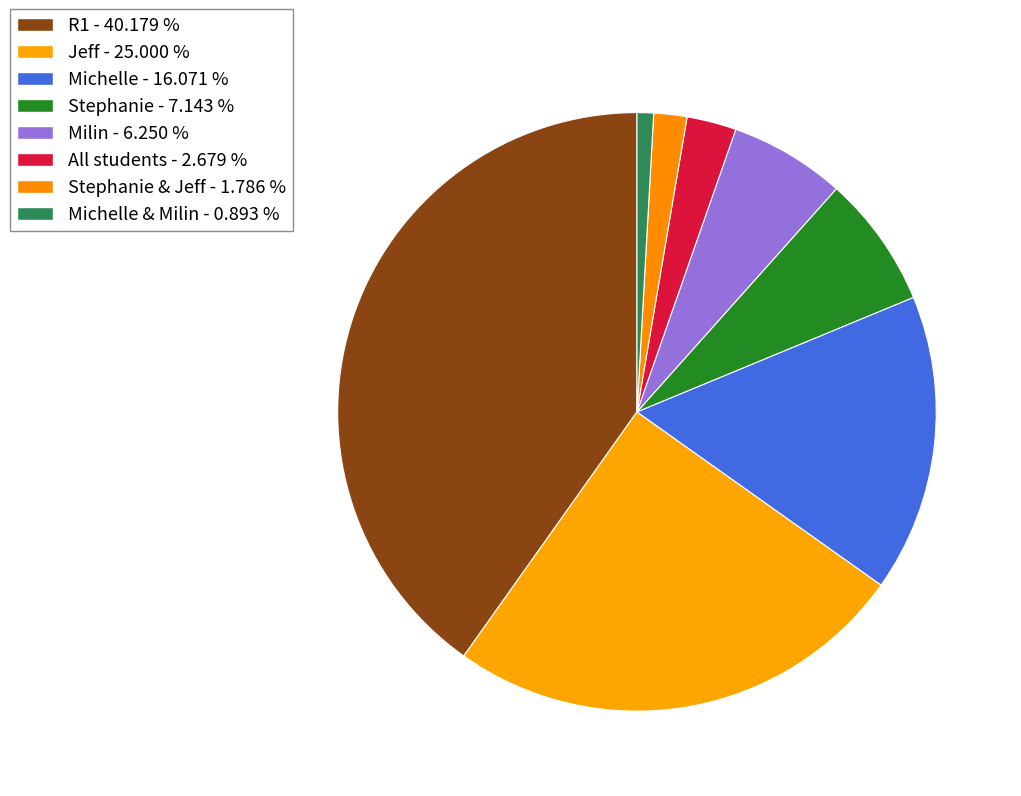

How many slices are in this pie chart?

8